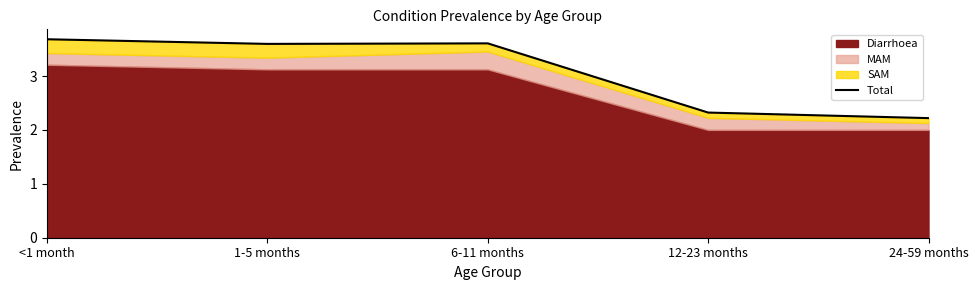

Is it true that the value at 12-23 months is 3.9?

False